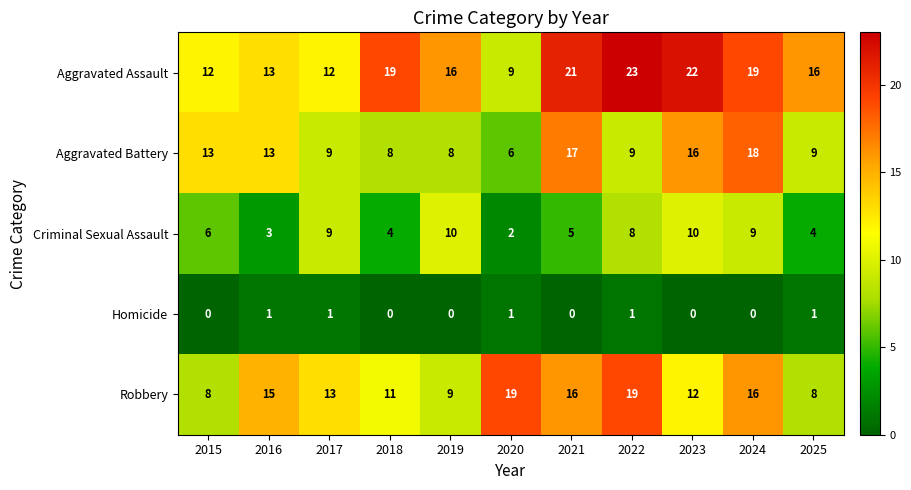

Which series has the largest total across all categories?

Aggravated Assault